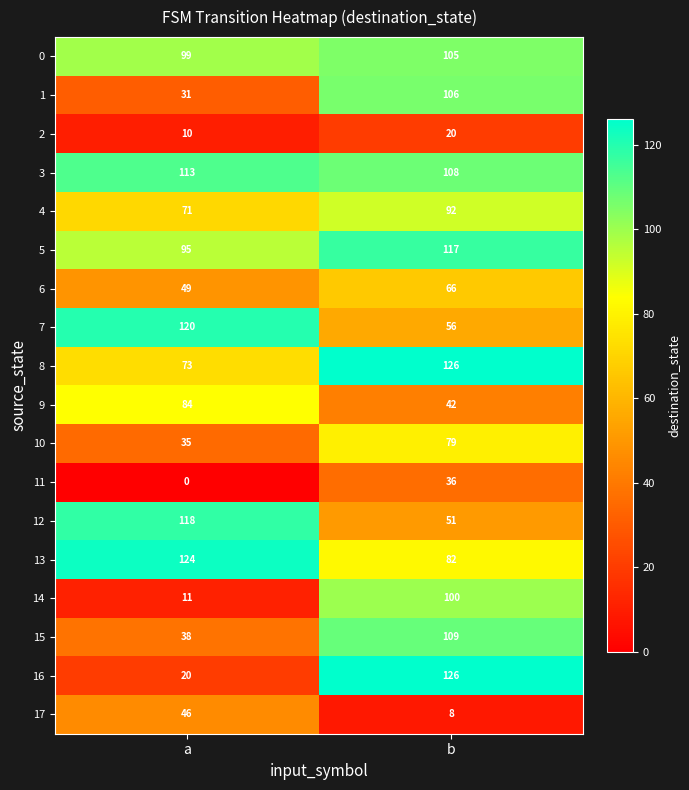

Is it true that 1 equals 31 at a?

True